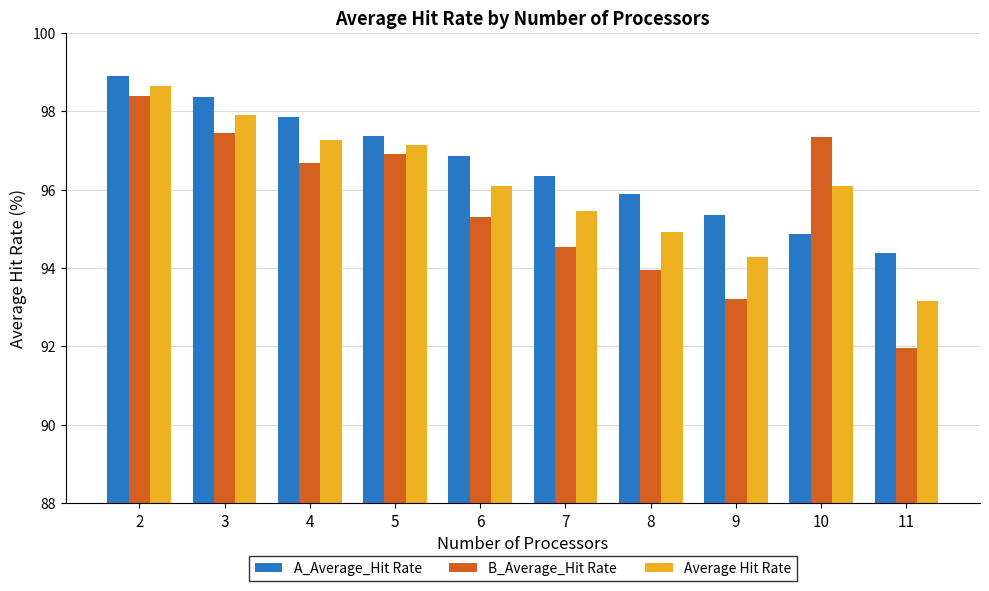

At which label does A_Average_Hit Rate first exceed 96?

2